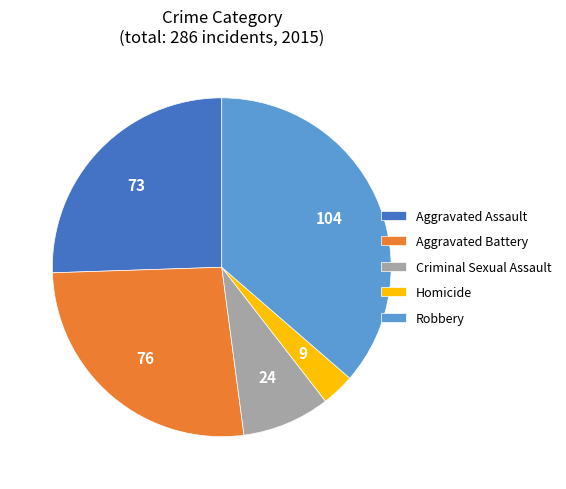

Is there any slice that represents more than half of the pie?

No